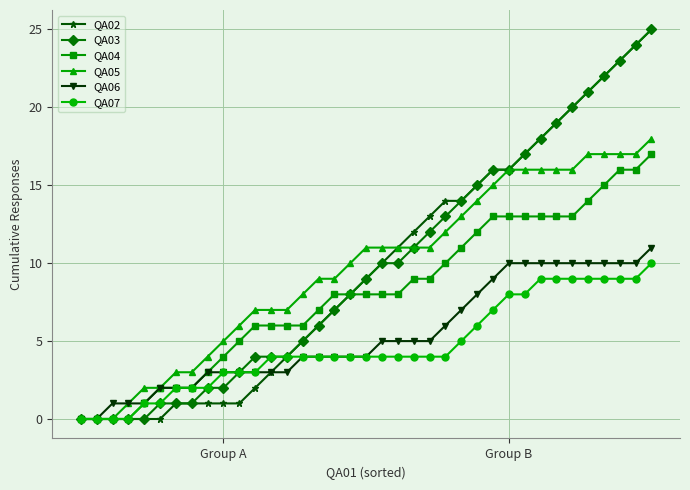

What is the value of the QA04 point at the 6th from the left?

2